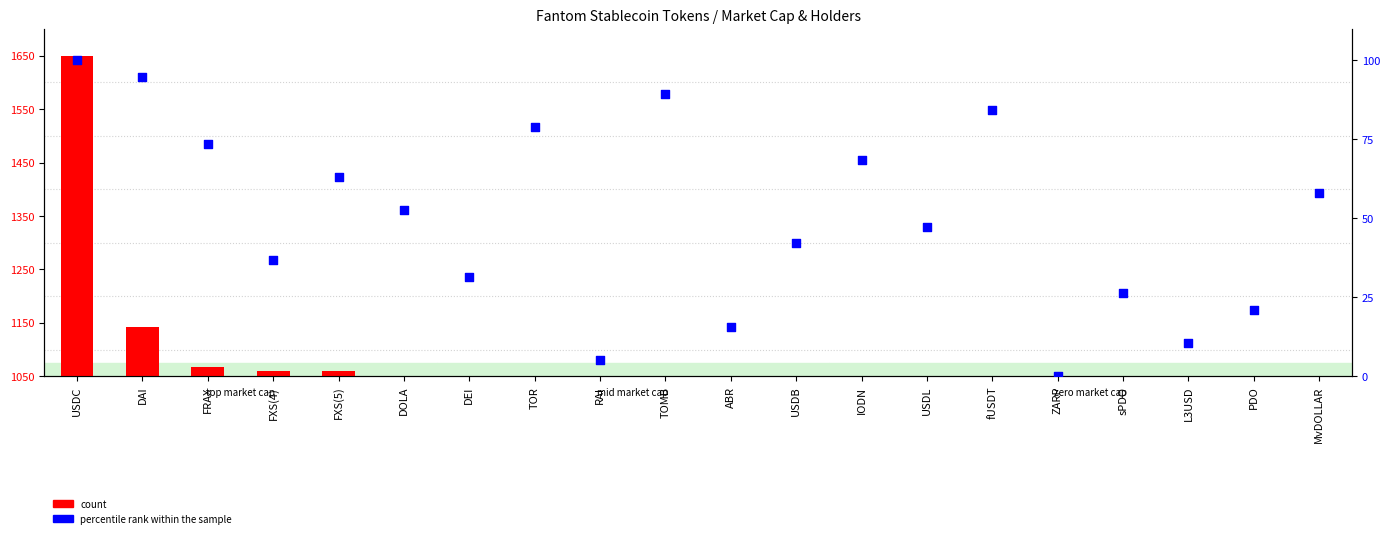

Is the value of percentile rank within the sample at USDL greater than the value of count at USDC?

No